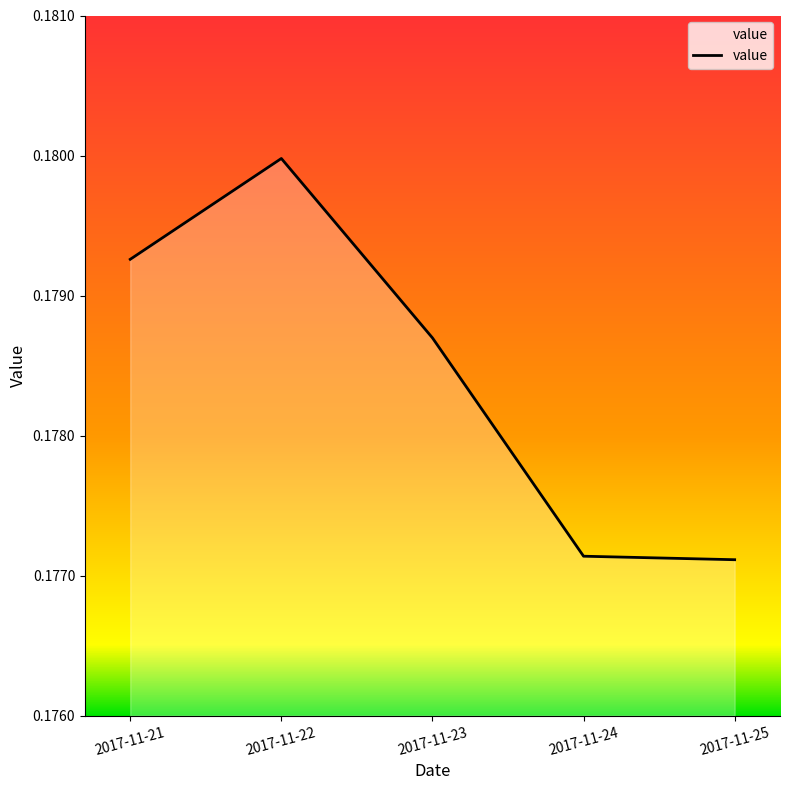

True or false: the data shows 0.3 at 2017-11-24.

False